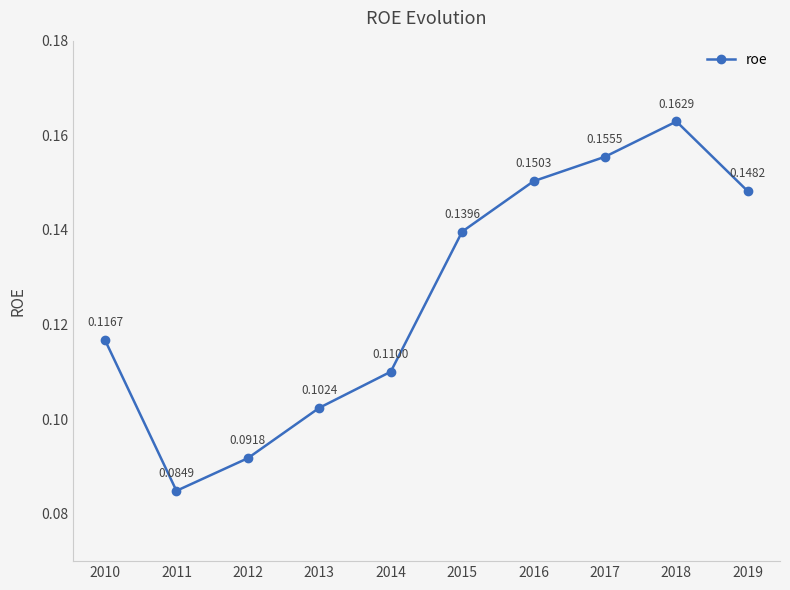

How many points are lower than both their immediate neighbors (excluding endpoints)?

1